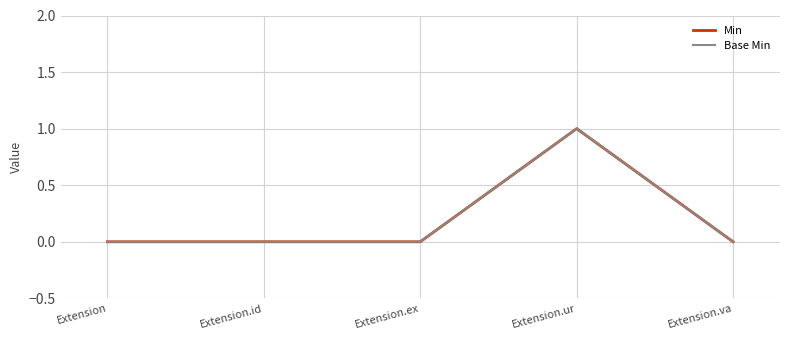

Which series has the widest spread of values?

Min